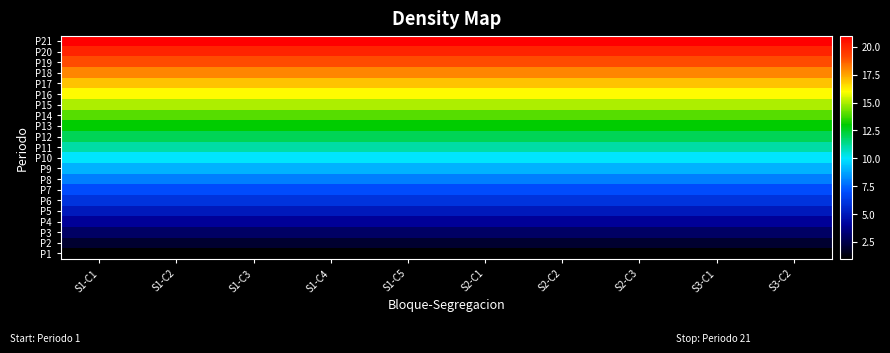

Between S2-C2 and S1-C5, which is larger?

S2-C2